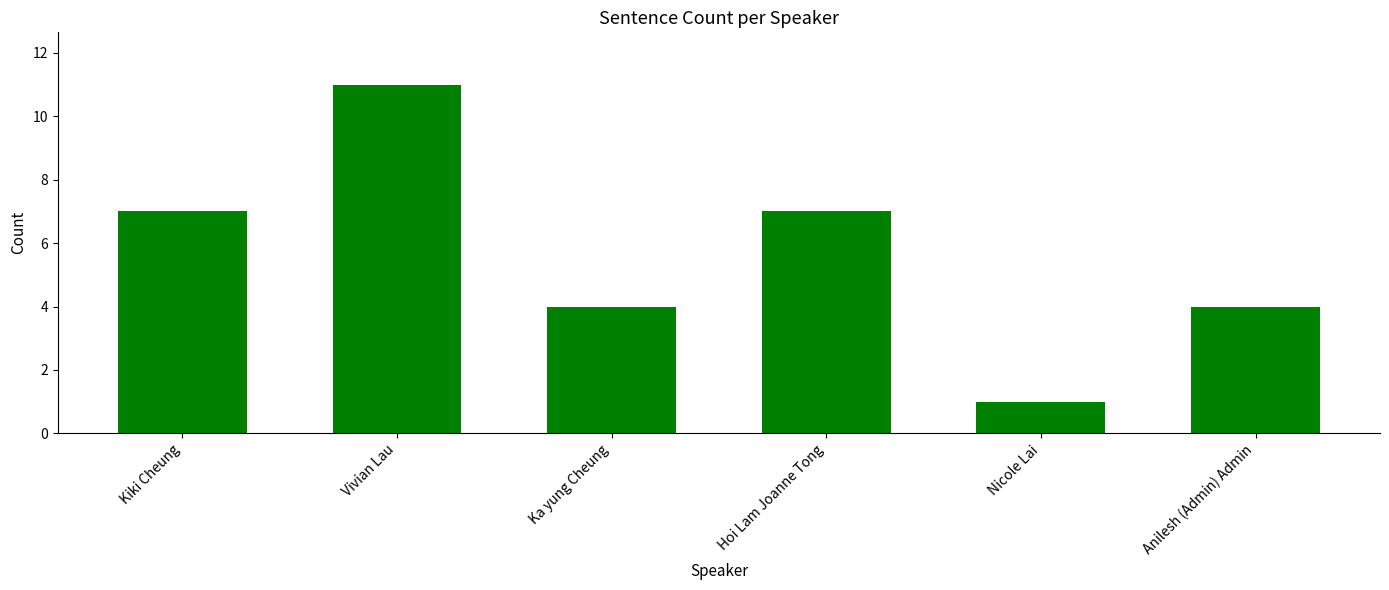

Reading left to right, what are all the values shown in this chart?

7	11	4	7	1	4